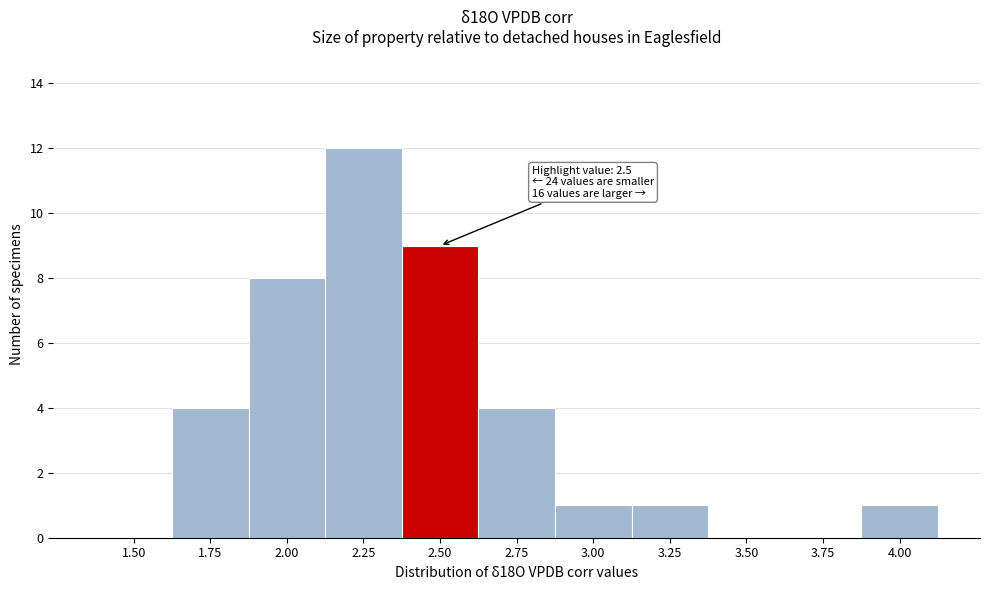

Reading right to left, what are all the values shown in this chart?

4.00=1	3.75=0	3.50=0	3.25=1	3.00=1	2.75=4	2.50=9	2.25=12	2.00=8	1.75=4	1.50=0